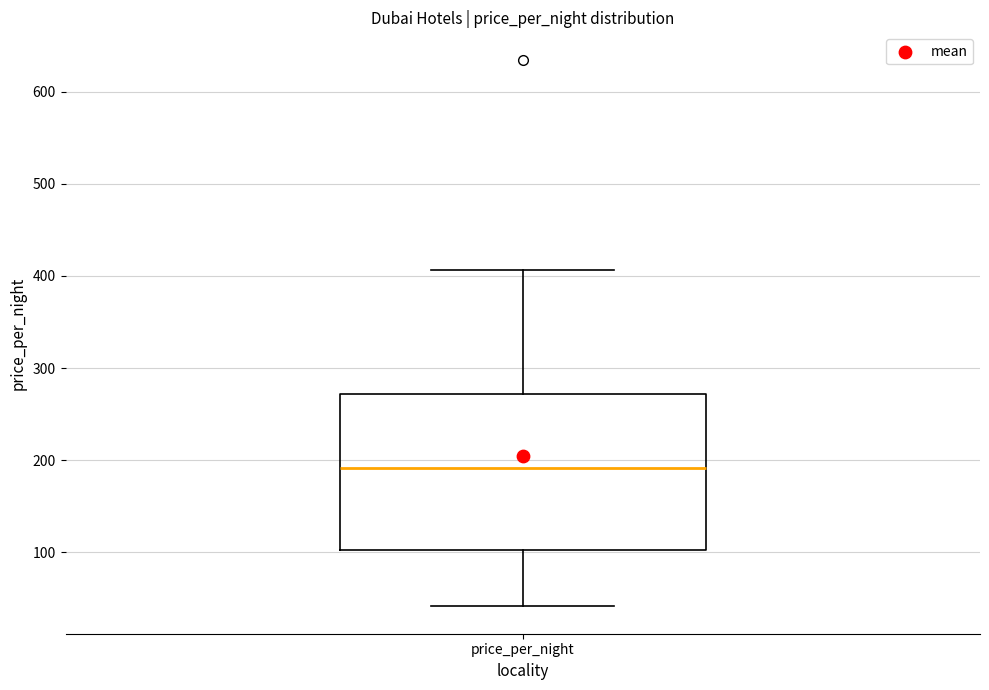

Where does the upper whisker of the box for price_per_night end on the y-axis? The values are not printed on the chart, so give them approximately, as read against the axis.

410